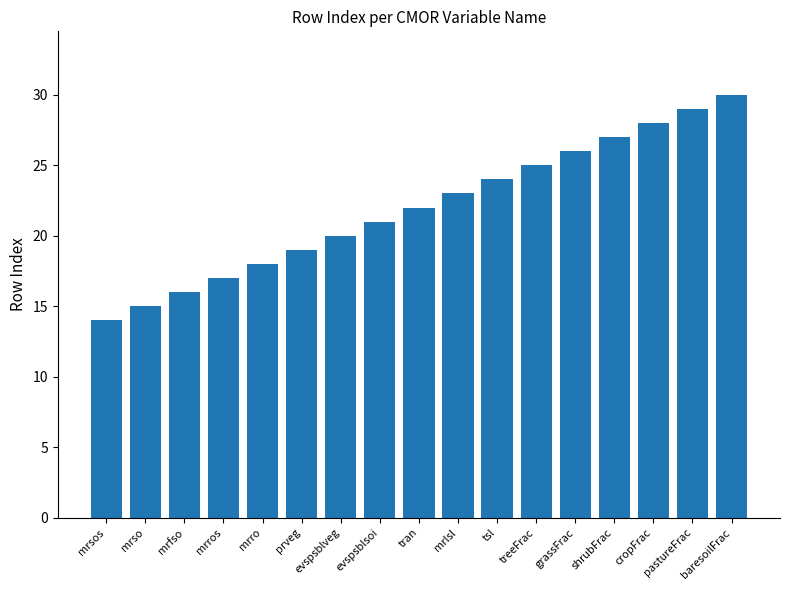

What is the change in value from mrso to tran?

+7